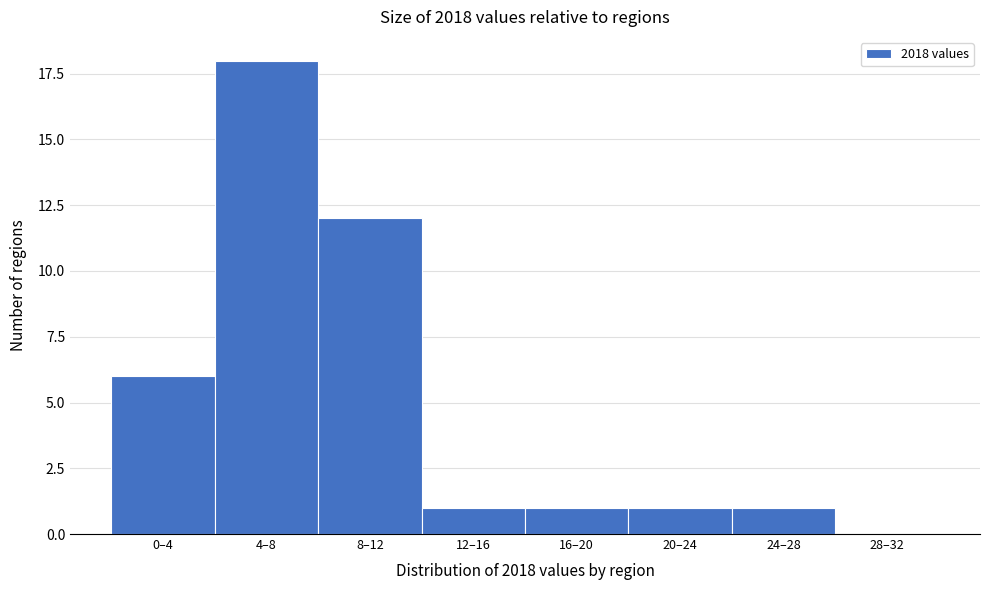

Reading left to right, transcribe all the data shown in this chart.

0–4=6	4–8=18	8–12=12	12–16=1	16–20=1	20–24=1	24–28=1	28–32=0